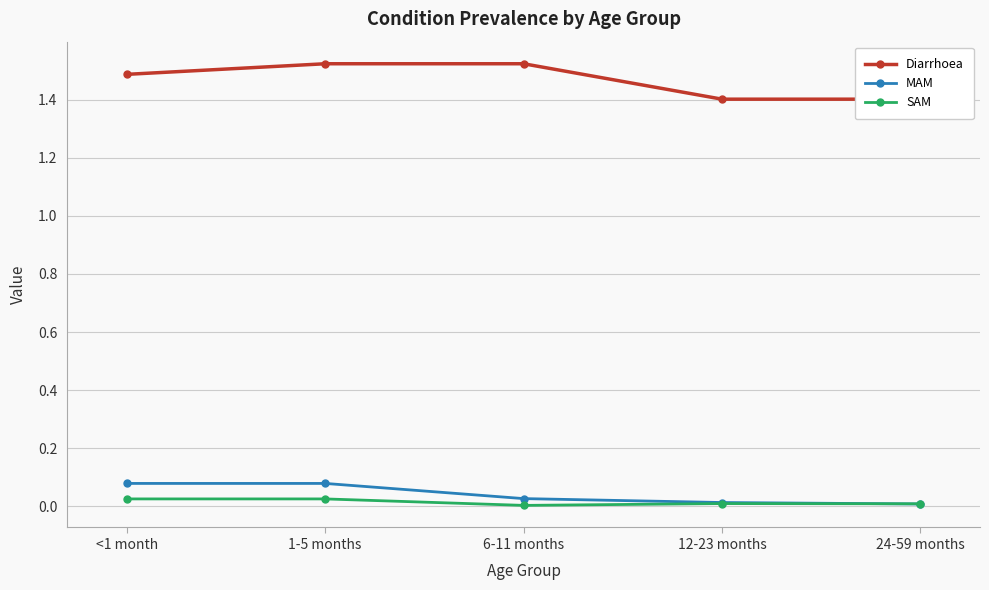

Does the chart display data point markers on the line(s)?

Yes